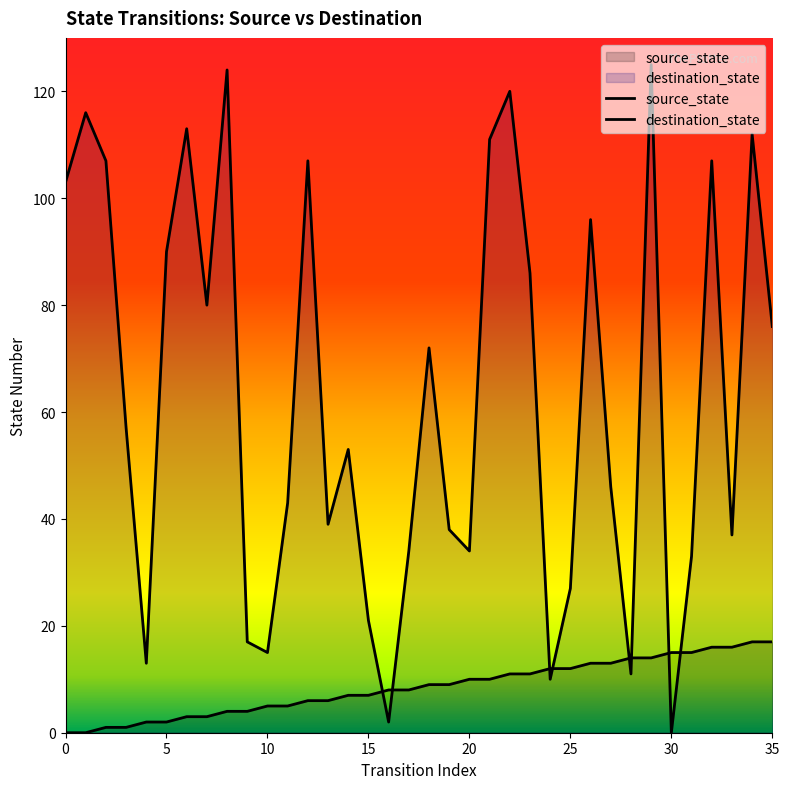

The value of source_state at 9 is 2. True or false?

False